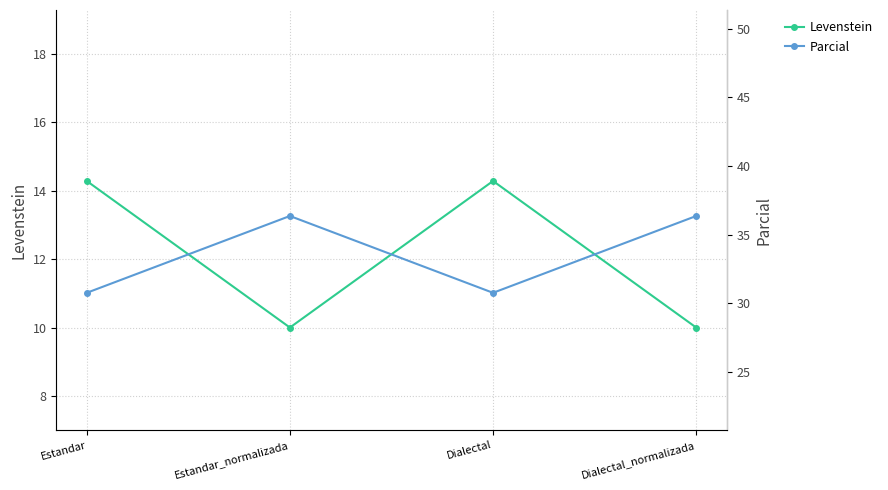

What is the label of the 1st point from the left?

Estandar